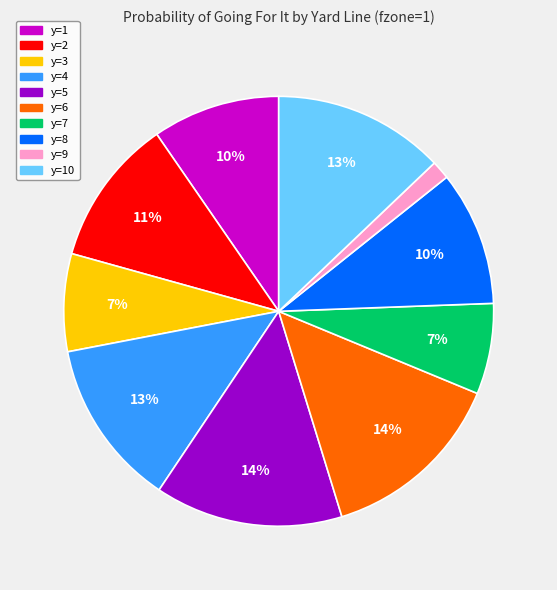

To the nearest percent, what is the average slice percentage?

10%